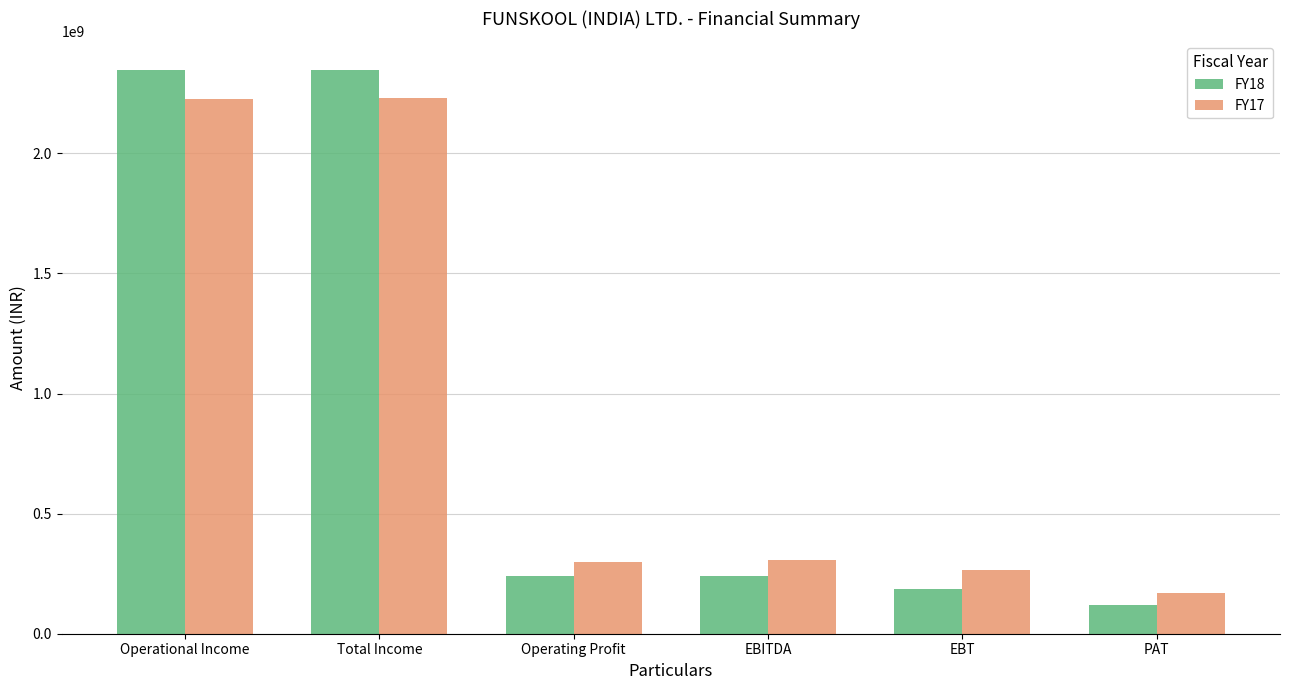

Is the value of FY17 at Operating Profit greater than the value of FY18 at Total Income?

No